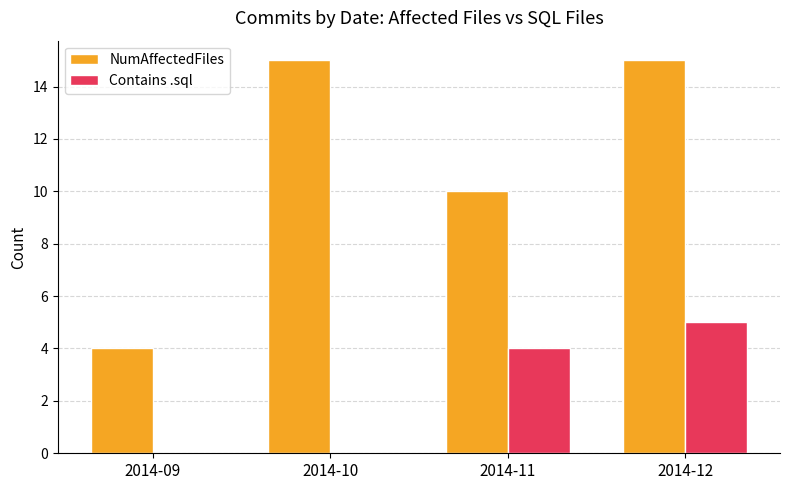

Between 2014-09 and 2014-10, which series saw the biggest shift?

NumAffectedFiles